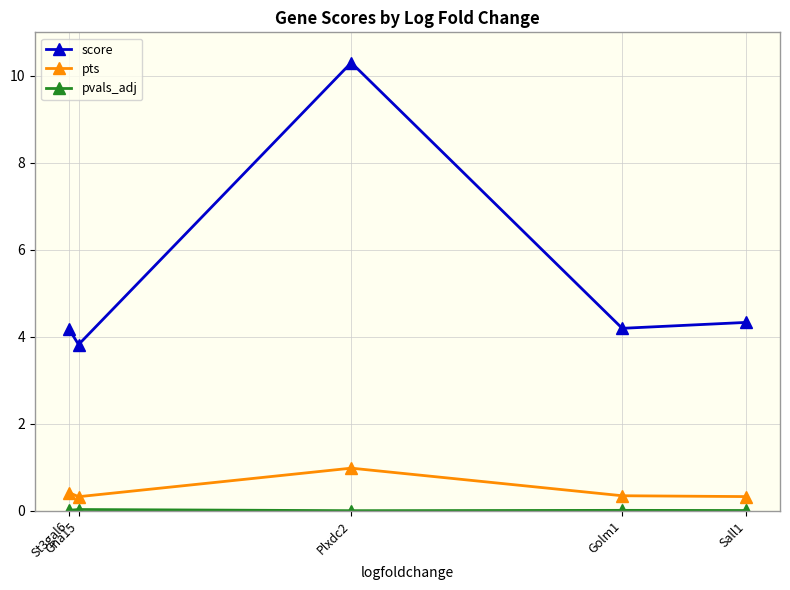

Which series has the largest total across all categories?

score